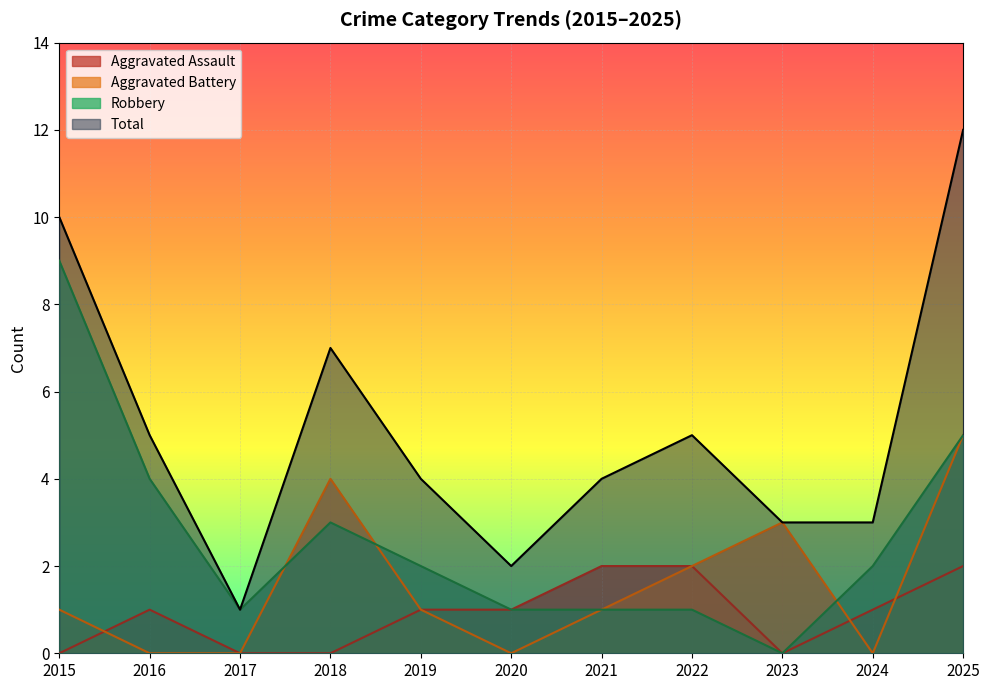

What is the sum of all Total values?

56